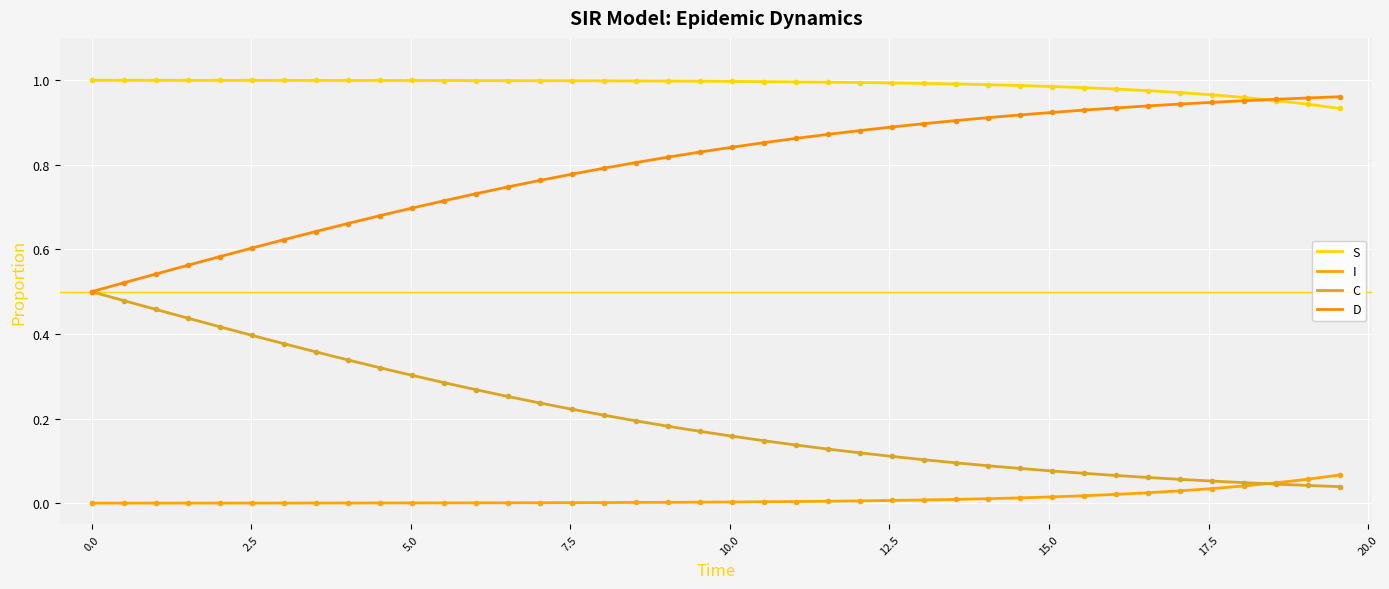

True or false: S and C cross at least once.

False